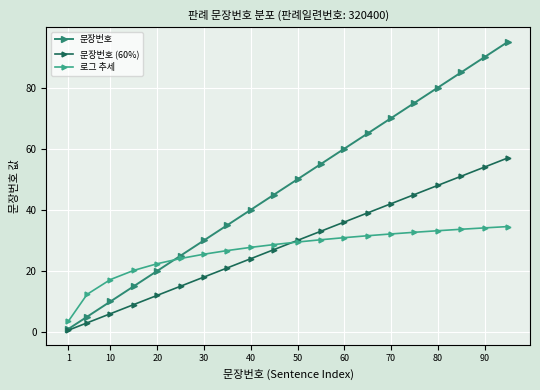

Which series has the largest total across all categories?

문장번호